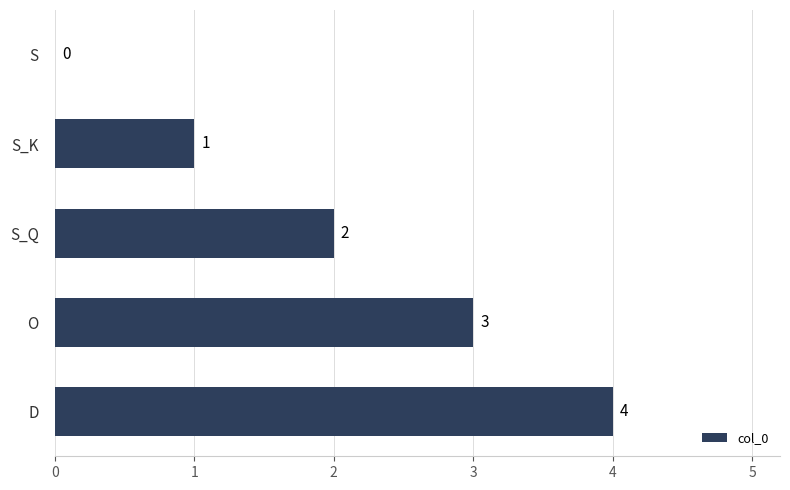

Are the bars grouped side by side (vs. stacked)?

No